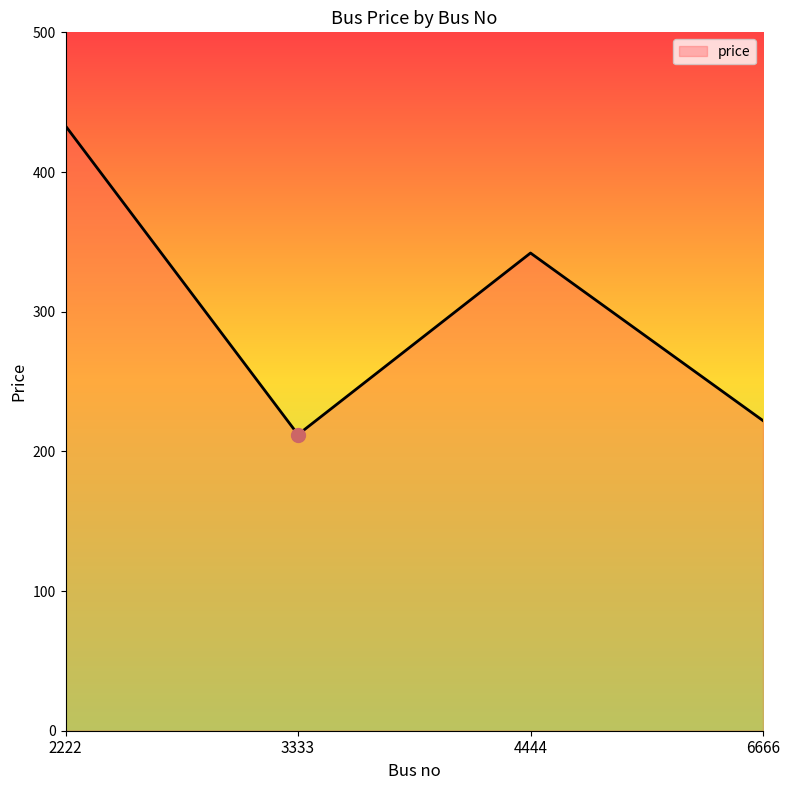

List the labels in order of value, largest first.

2222, 4444, 6666, 3333